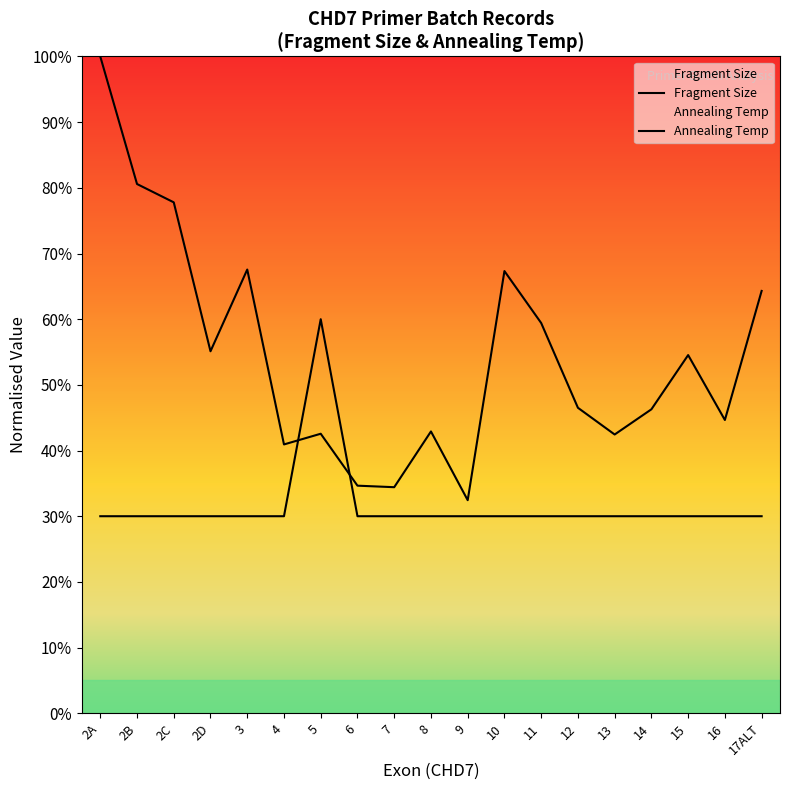

List the series in order of their peak value, lowest first.

Annealing Temp, Fragment Size